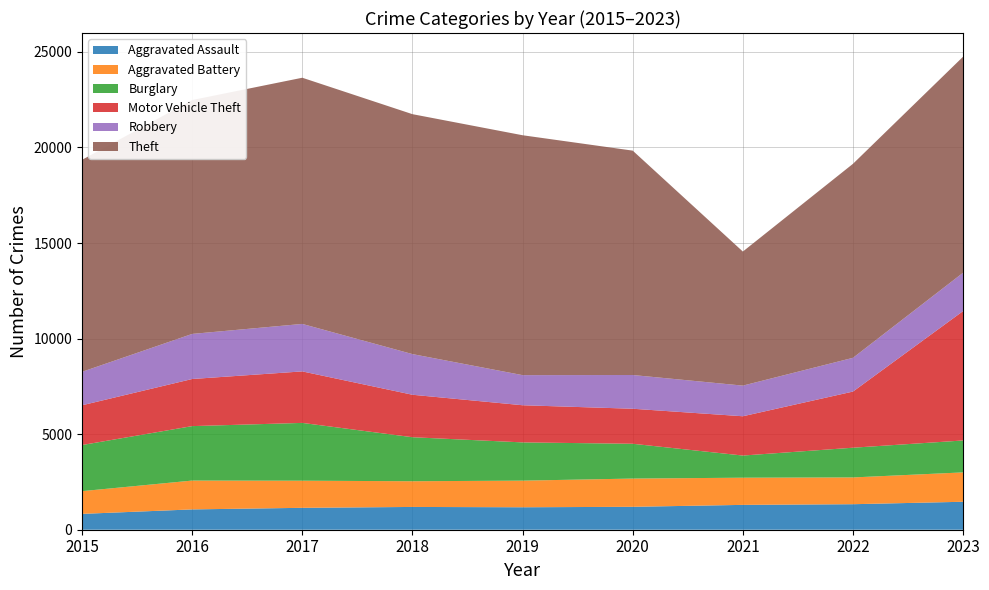

Reading left to right, extract all data points from this chart.

Aggravated Assault: 829	1063	1146	1192	1175	1199	1300	1335	1463
Aggravated Battery: 1189	1509	1419	1345	1393	1478	1422	1401	1537
Burglary: 2413	2849	3024	2303	2001	1820	1159	1555	1670
Motor Vehicle Theft: 2080	2465	2695	2222	1944	1833	2056	2938	6771
Robbery: 1750	2359	2484	2127	1575	1765	1603	1766	2007
Theft: 11092	12236	12881	12554	12552	11740	7015	10151	11303